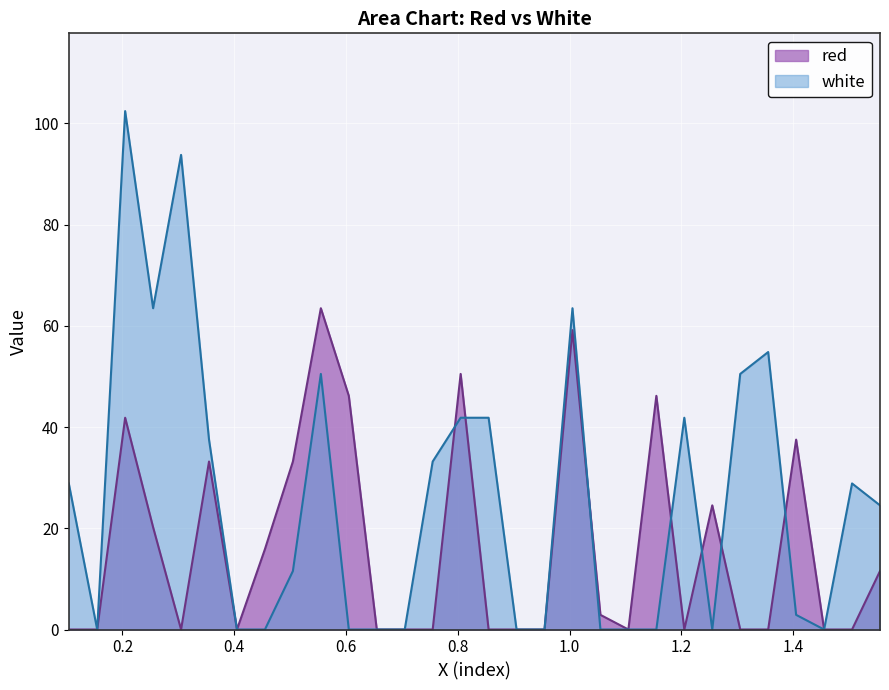

At how many categories does at least one series exceed 46?

10